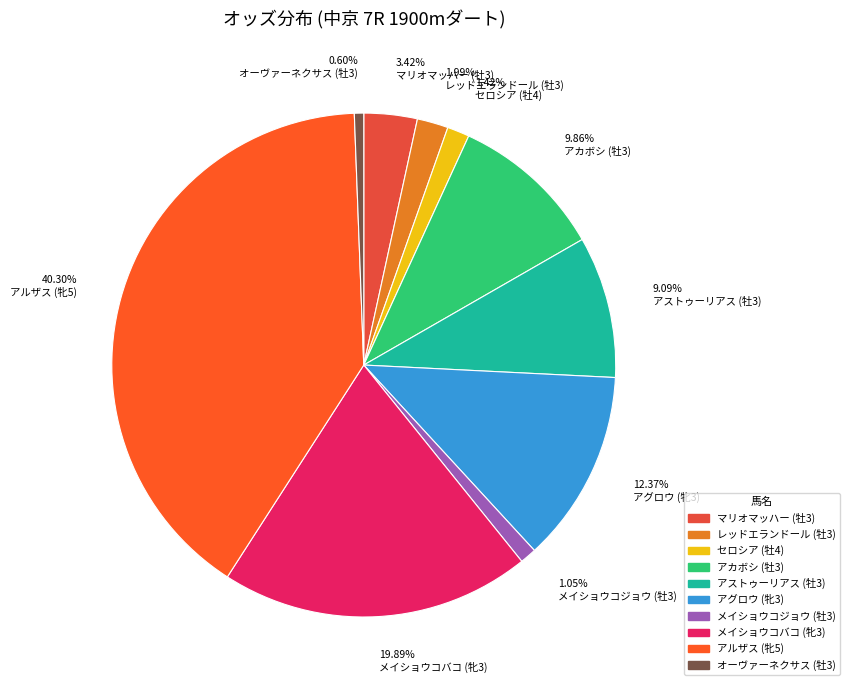

To the nearest percent, what is the difference between the largest and smallest slice percentages?

40%